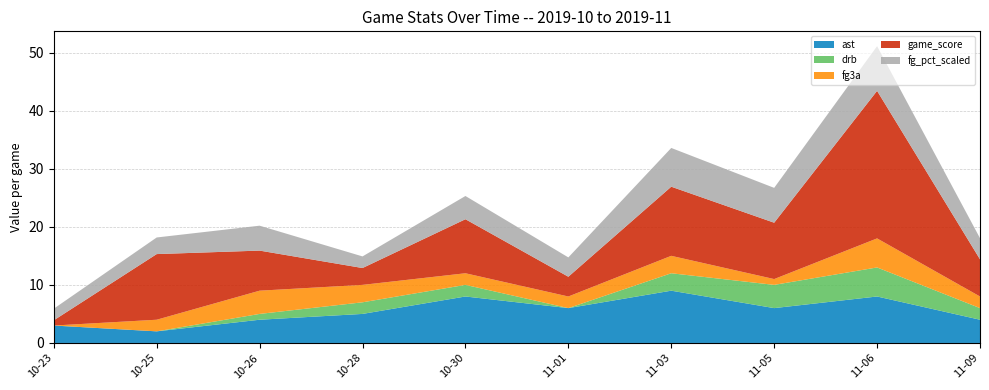

Reading left to right, transcribe all the data shown in this chart.

ast: 2019-10-23=3.0	2019-10-25=2.0	2019-10-26=4.0	2019-10-28=5.0	2019-10-30=8.0	2019-11-01=6.0	2019-11-03=9.0	2019-11-05=6.0	2019-11-06=8.0	2019-11-09=4.0
drb: 2019-10-23=0.0	2019-10-25=0.0	2019-10-26=1.0	2019-10-28=2.0	2019-10-30=2.0	2019-11-01=0.0	2019-11-03=3.0	2019-11-05=4.0	2019-11-06=5.0	2019-11-09=2.0
fg3a: 2019-10-23=0.0	2019-10-25=2.0	2019-10-26=4.0	2019-10-28=3.0	2019-10-30=2.0	2019-11-01=2.0	2019-11-03=3.0	2019-11-05=1.0	2019-11-06=5.0	2019-11-09=2.0
game_score: 2019-10-23=0.9	2019-10-25=11.3	2019-10-26=6.9	2019-10-28=2.9	2019-10-30=9.3	2019-11-01=3.4	2019-11-03=11.9	2019-11-05=9.7	2019-11-06=25.4	2019-11-09=6.4
fg_pct_scaled: 2019-10-23=2.0	2019-10-25=2.9	2019-10-26=4.3	2019-10-28=2.0	2019-10-30=4.0	2019-11-01=3.3	2019-11-03=6.7	2019-11-05=6.0	2019-11-06=7.7	2019-11-09=3.6